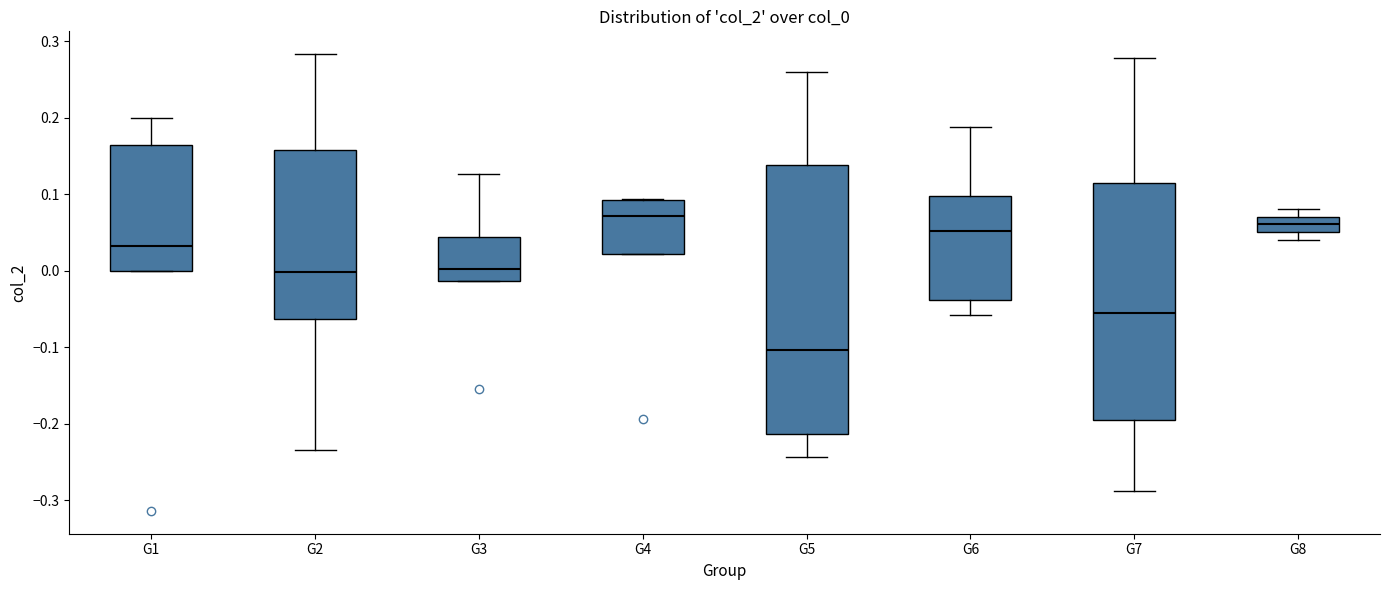

Reading left to right, transcribe this box plot: for each box, give where its median line is, the range the box spans, and where its two whiskers end, as read against the y-axis. The values are not printed on the chart, so give them approximately, as read against the axis.

G1: median 0.03, box 0.00 to 0.16, whiskers 0.00 to 0.20
G2: median 0.00, box -0.06 to 0.16, whiskers -0.23 to 0.28
G3: median 0.00, box -0.01 to 0.04, whiskers -0.01 to 0.13
G4: median 0.07, box 0.02 to 0.09, whiskers 0.02 to 0.09
G5: median -0.10, box -0.21 to 0.14, whiskers -0.24 to 0.26
G6: median 0.05, box -0.04 to 0.10, whiskers -0.06 to 0.19
G7: median -0.06, box -0.20 to 0.12, whiskers -0.29 to 0.28
G8: median 0.06, box 0.05 to 0.07, whiskers 0.04 to 0.08